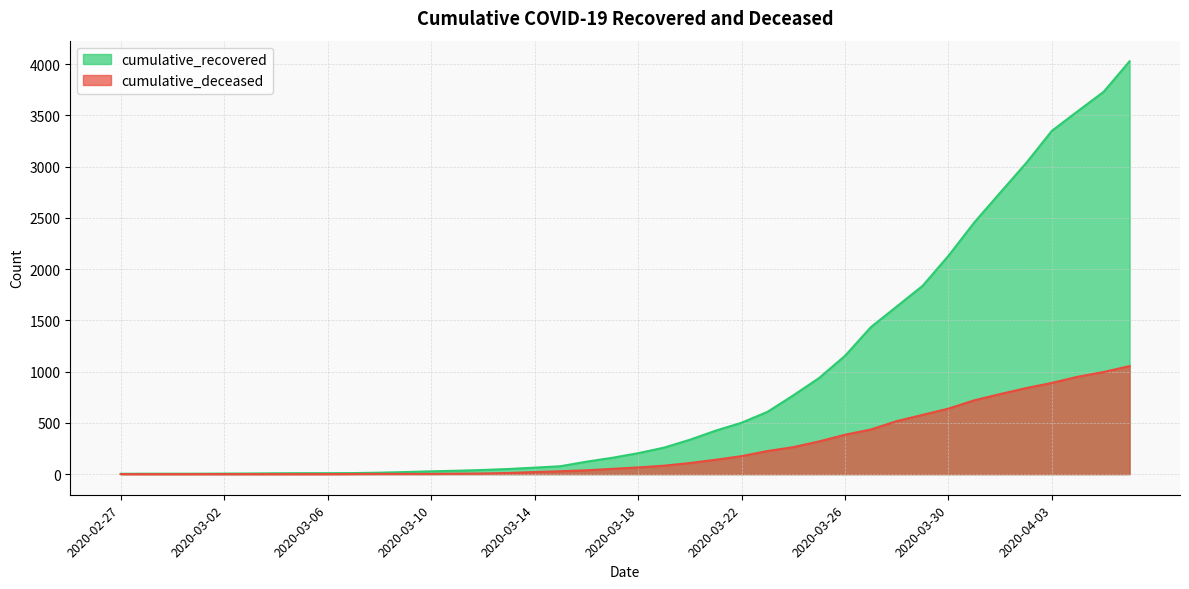

What is the total value across all series at 2020-04-02?

3873